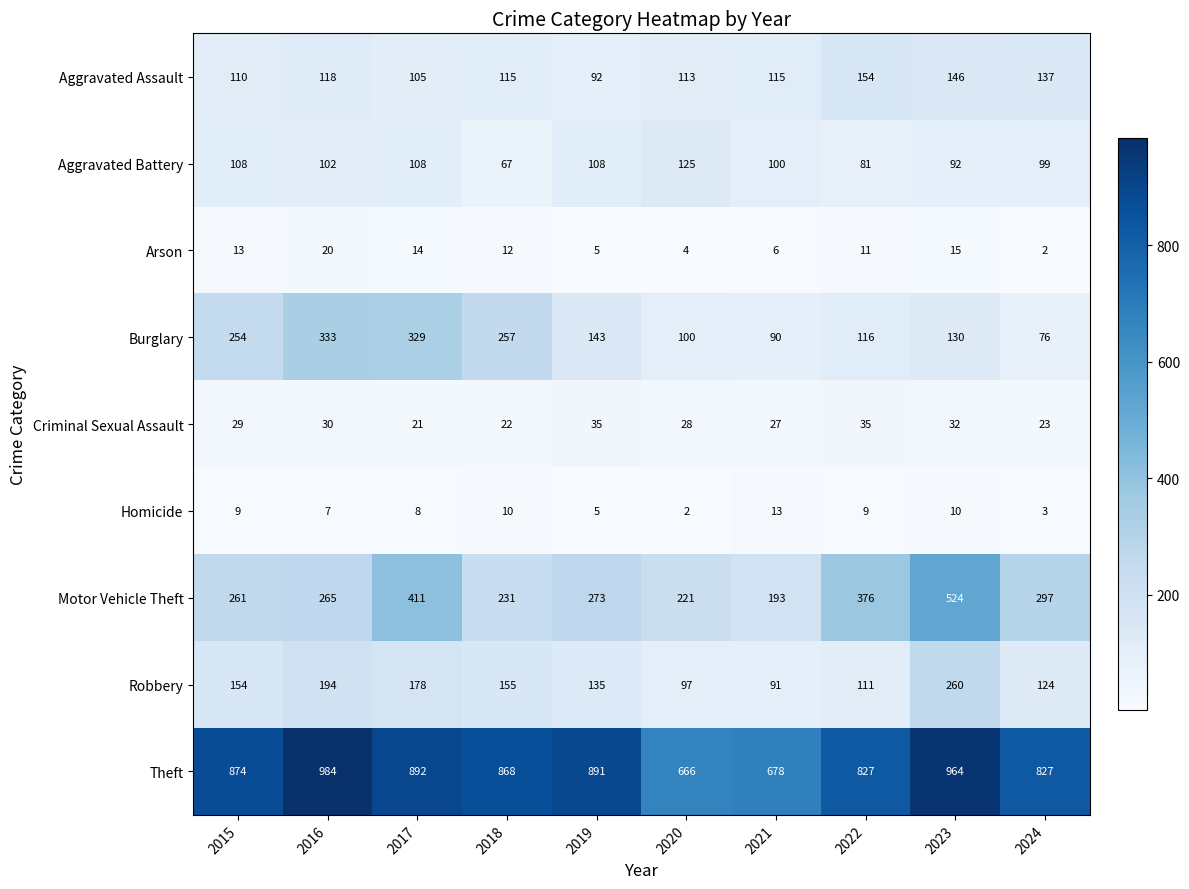

What is the lowest value of the Aggravated Assault series?

92